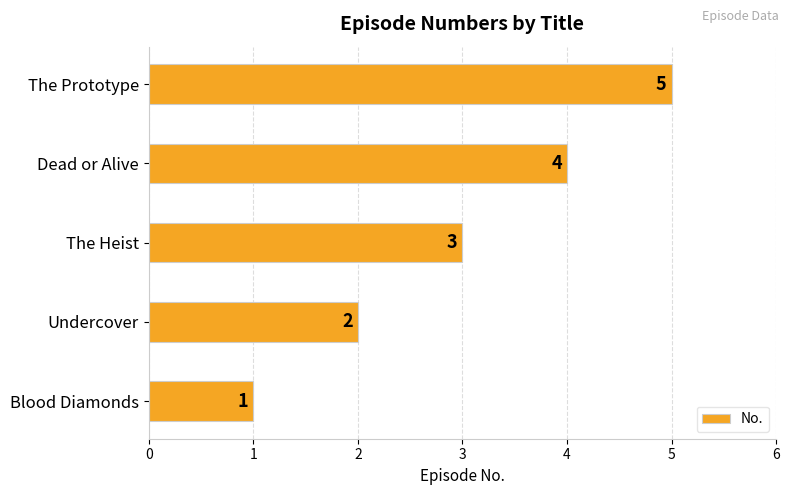

List the labels in order of value, largest first.

The Prototype, Dead or Alive, The Heist, Undercover, Blood Diamonds